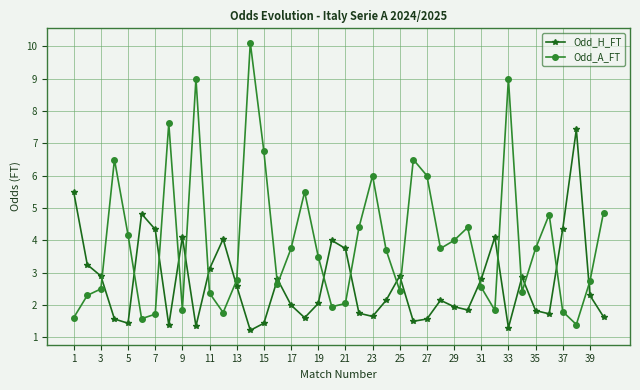

True or false: Odd_A_FT and Odd_H_FT cross at least once.

True